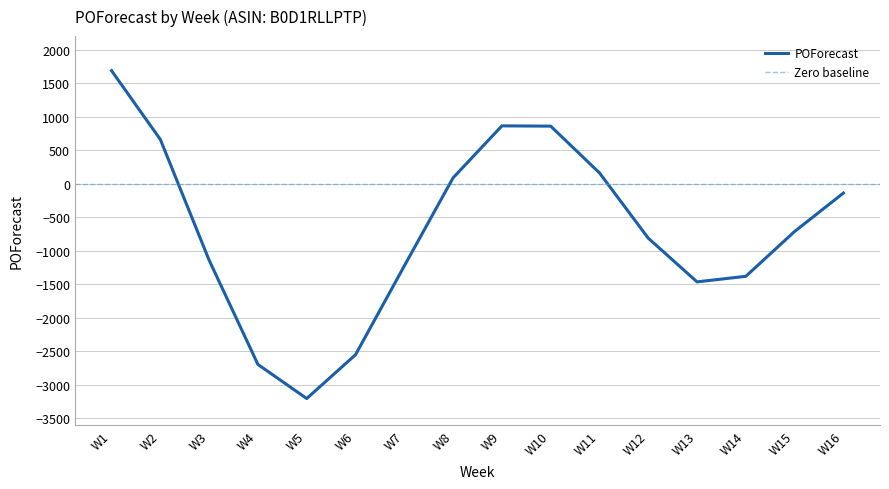

Where is the data nearest to the value -761?

W15